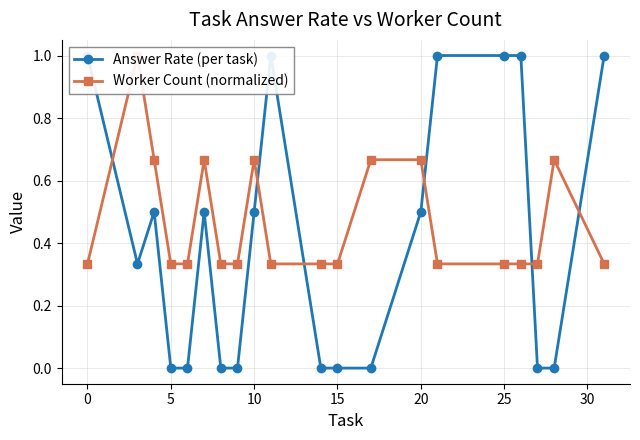

At how many categories does at least one series exceed 0?

20